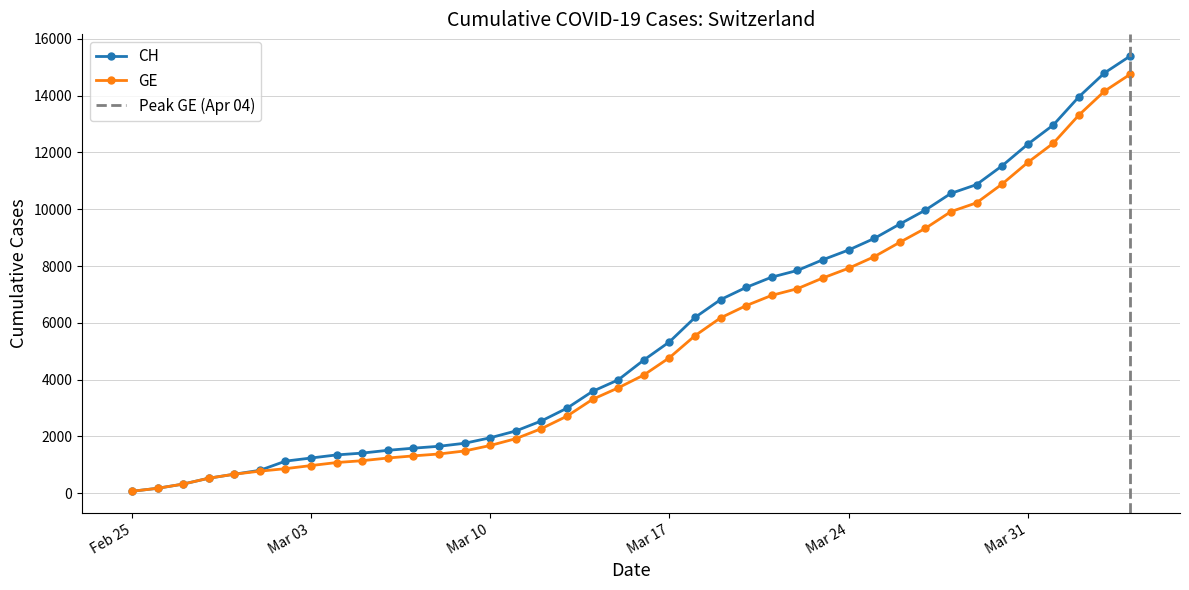

True or false: GE and CH cross at least once.

False